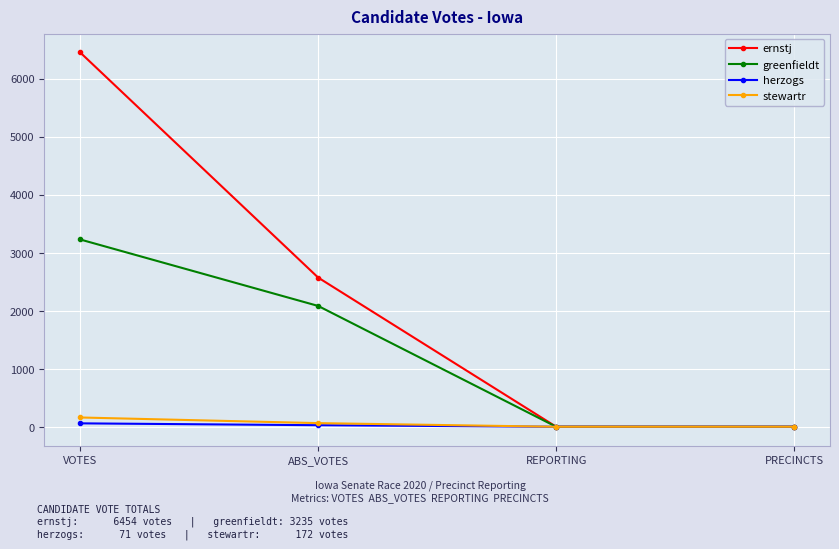

Is it true that greenfieldt equals 3235 at VOTES?

True